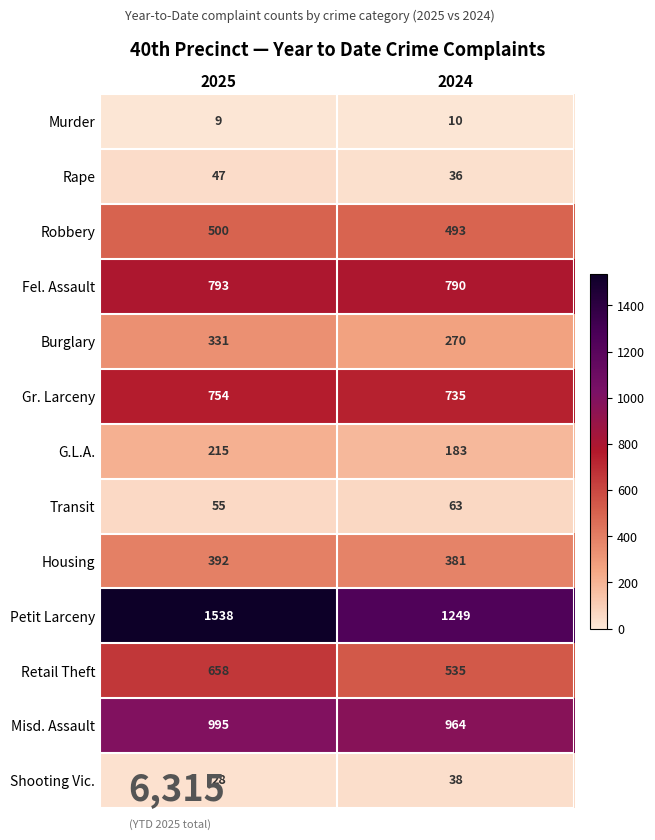

How many data points in Fel. Assault are less than 793?

1